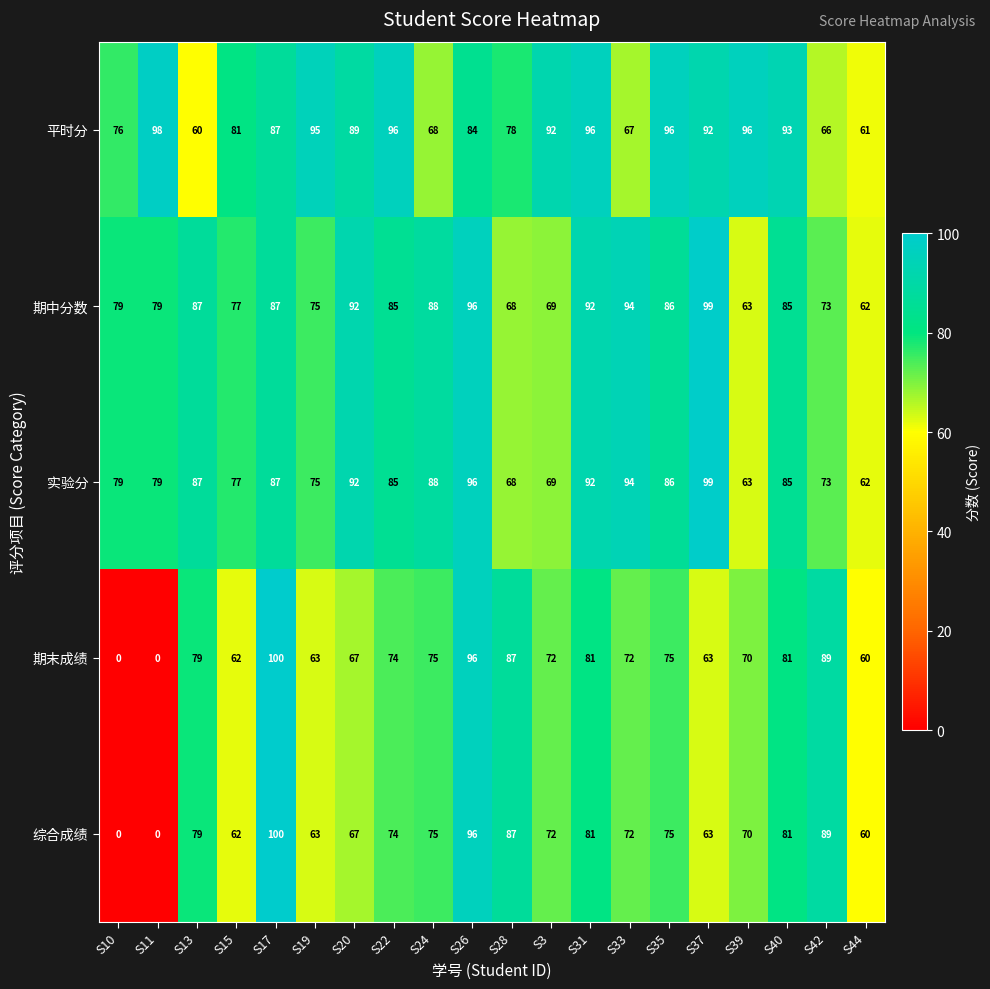

What is the greatest value displayed?

100